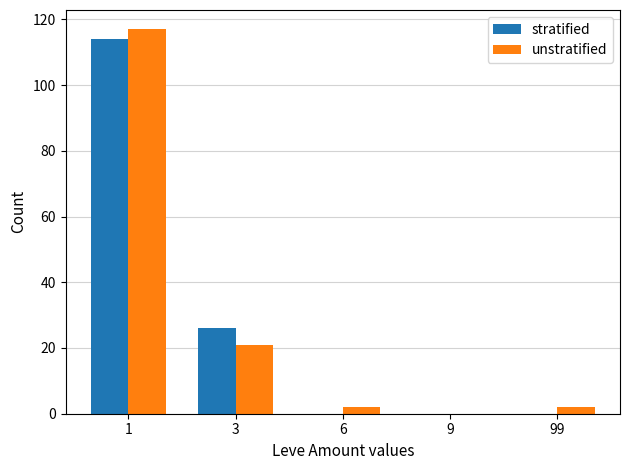

Is it true that unstratified equals 117 at 1?

True